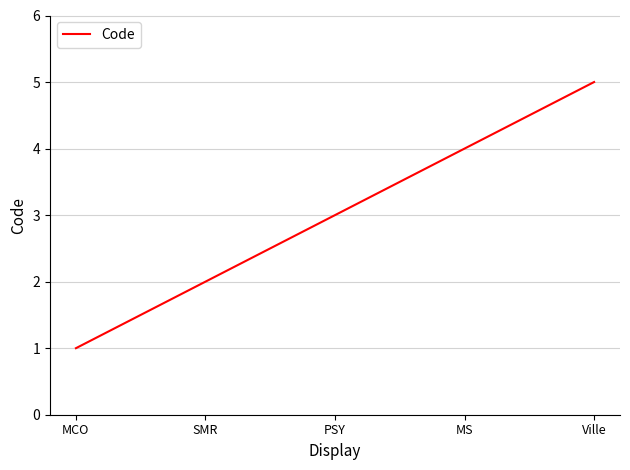

The chart shows a value of 4 at MS. True or false?

True